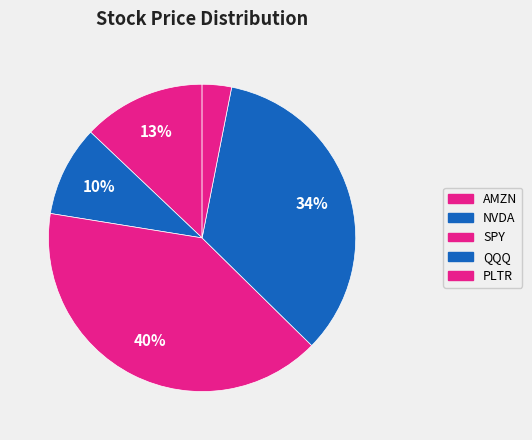

Count the number of slices in the pie.

5